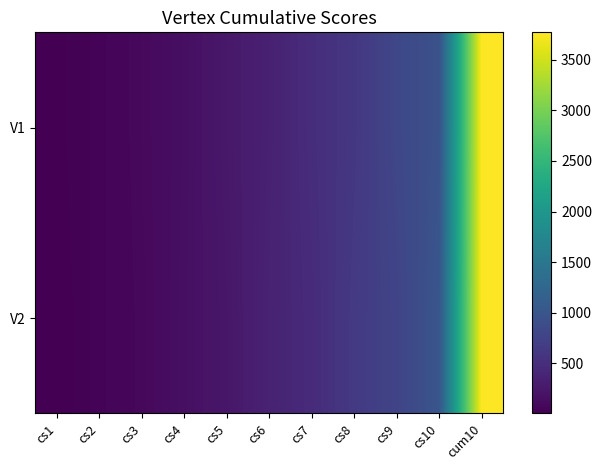

At how many categories does at least one series exceed 958?

2